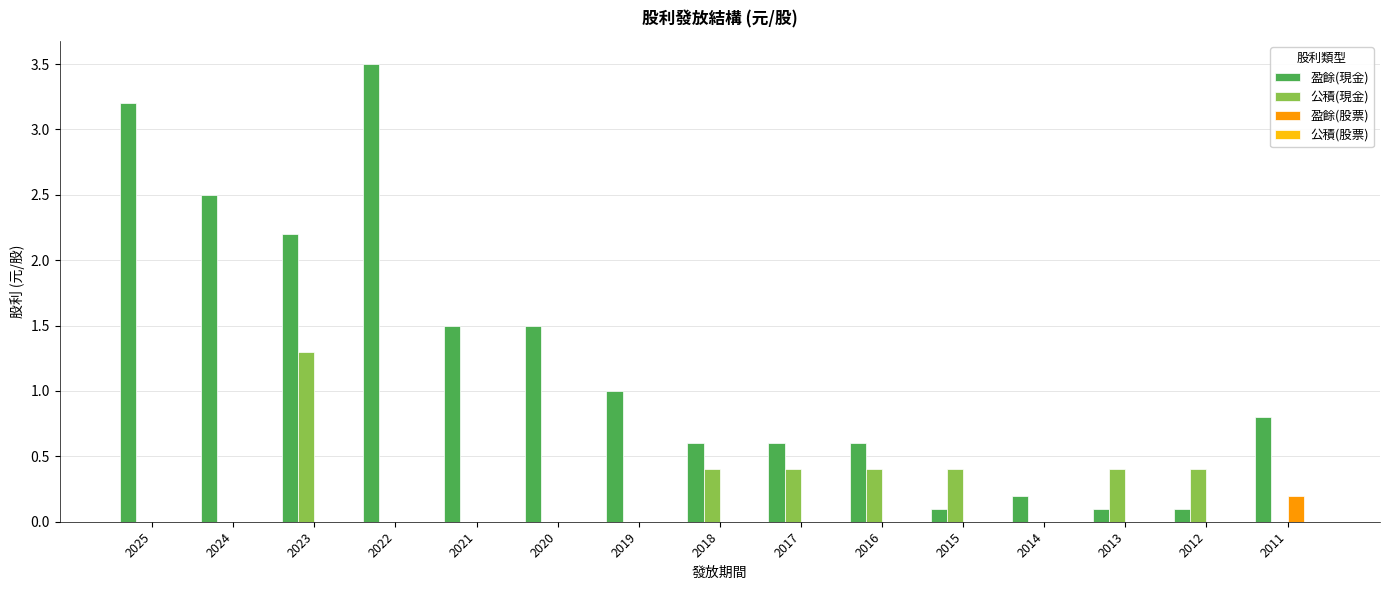

The value of 盈餘(現金) at 2025 is 1.5. True or false?

False